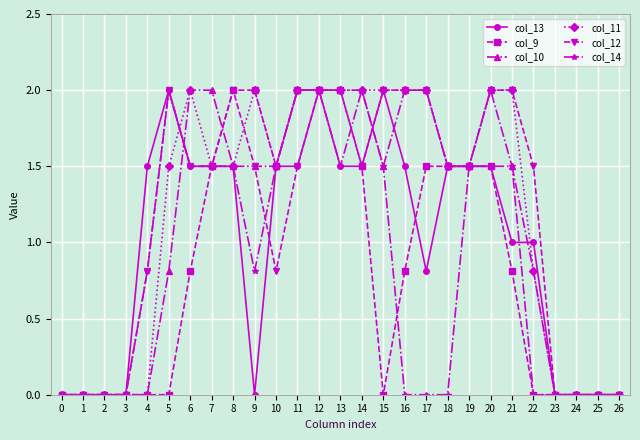

What is the maximum value shown in the chart?

2.0